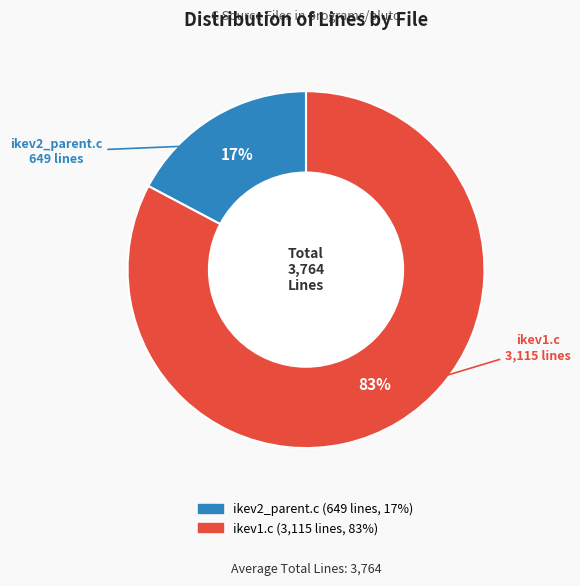

Is ikev1.c the majority of the pie?

Yes